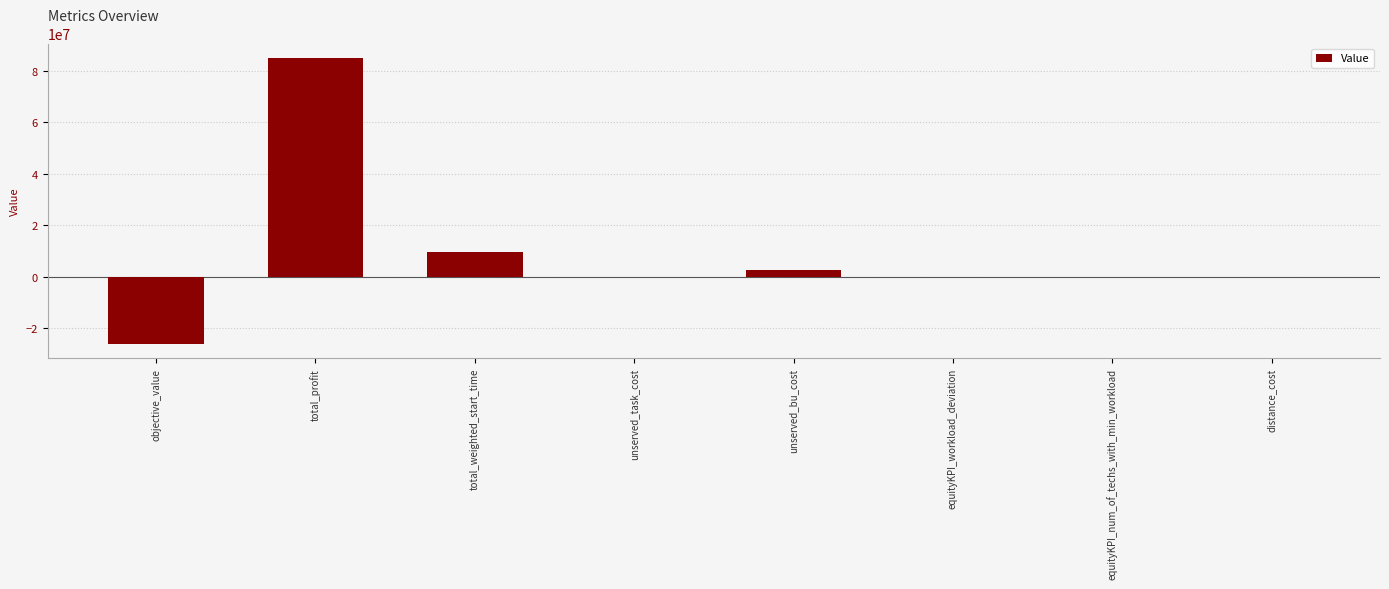

Which category has the highest value across all series?

total_profit